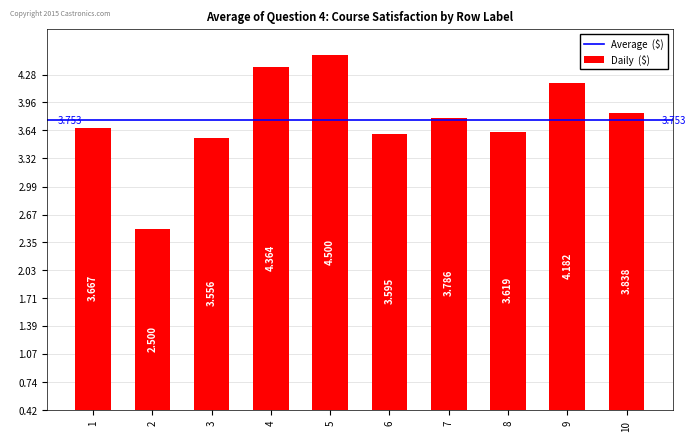

True or false: the data shows 4.5 at 5.

True